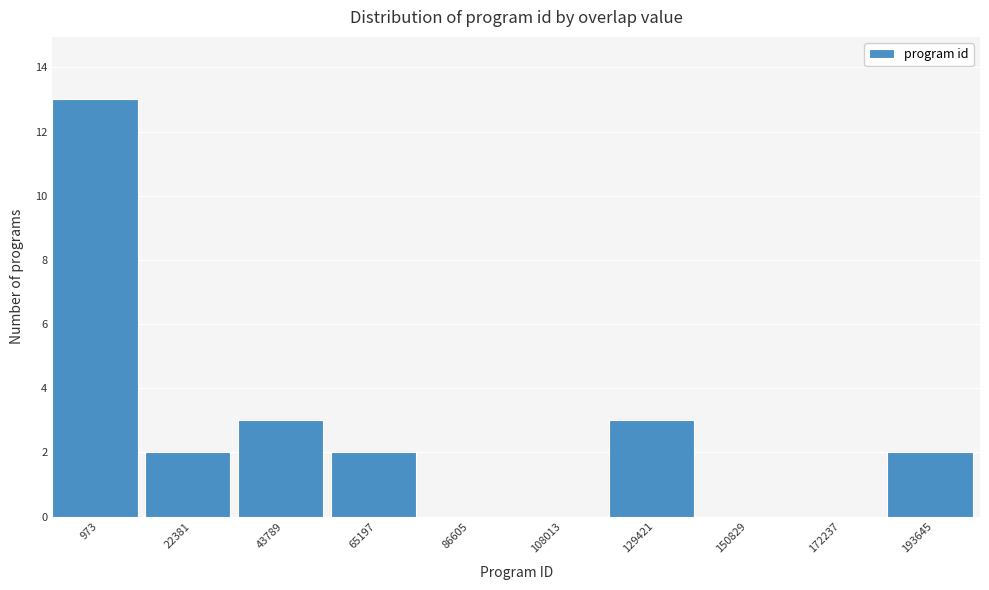

Reading left to right, list all the values displayed in this chart.

973=13	22381=2	43789=3	65197=2	86605=0	108013=0	129421=3	150829=0	172237=0	193645=2